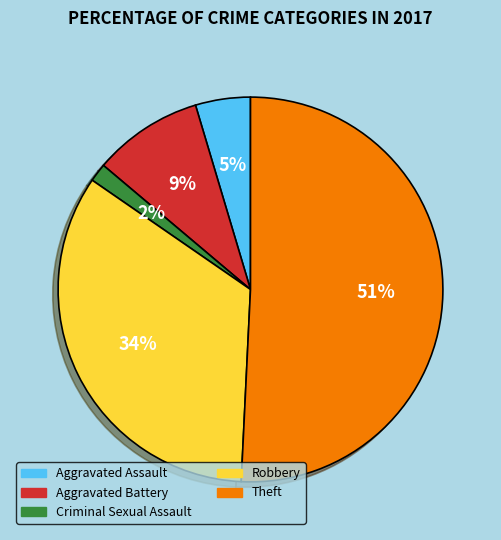

To the nearest percent, what percentage of the pie is Aggravated Battery?

9%